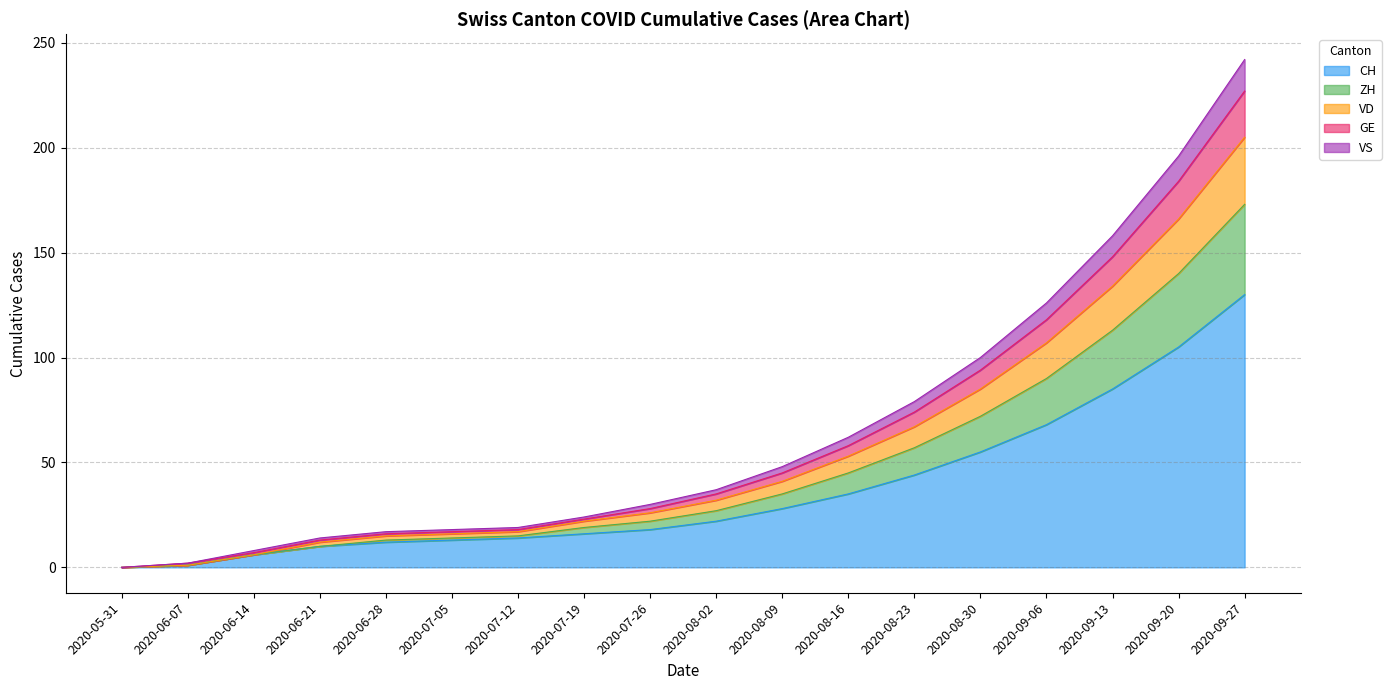

Where is CH nearest to the value 65?

2020-09-06